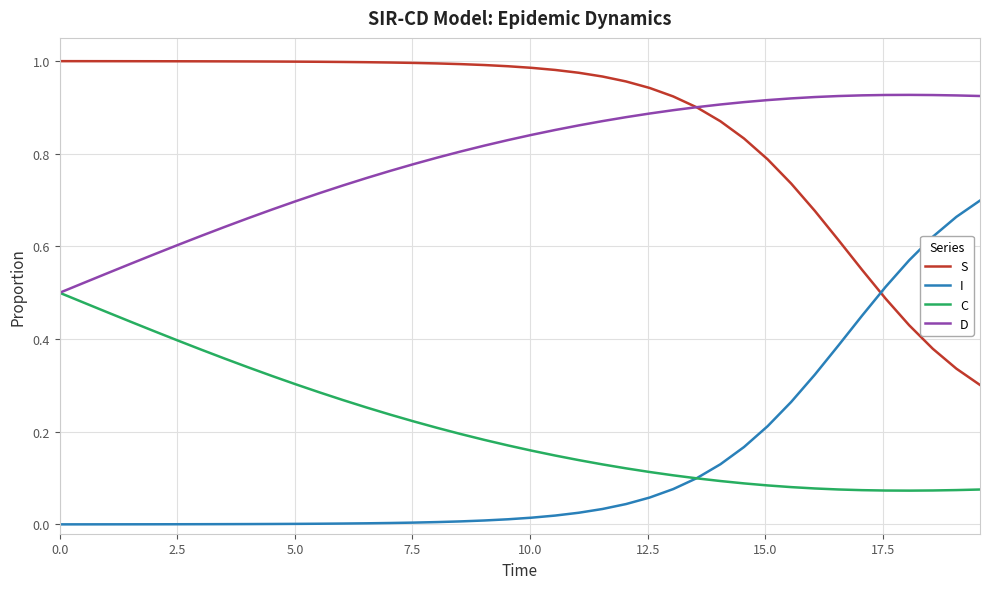

At how many categories does at least one series exceed 0?

40